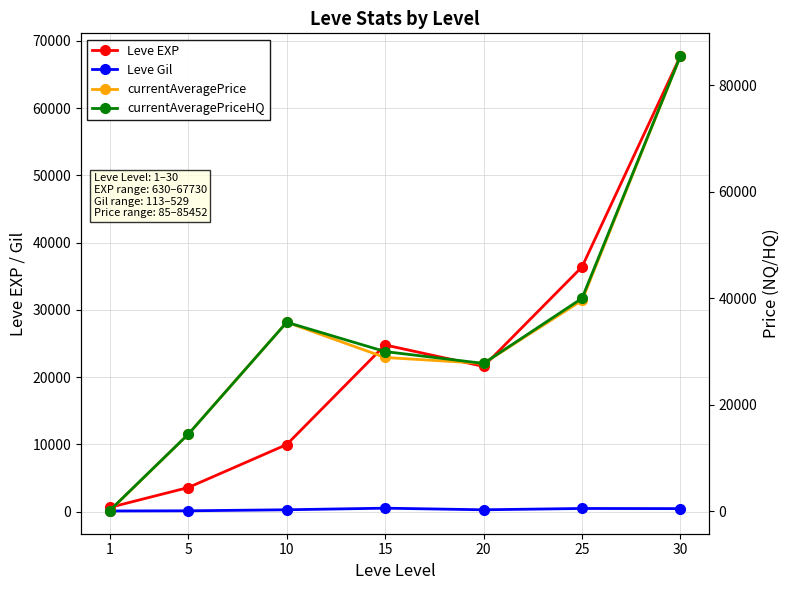

What is the difference between the maximum and minimum values in the Leve EXP series?

67100.0